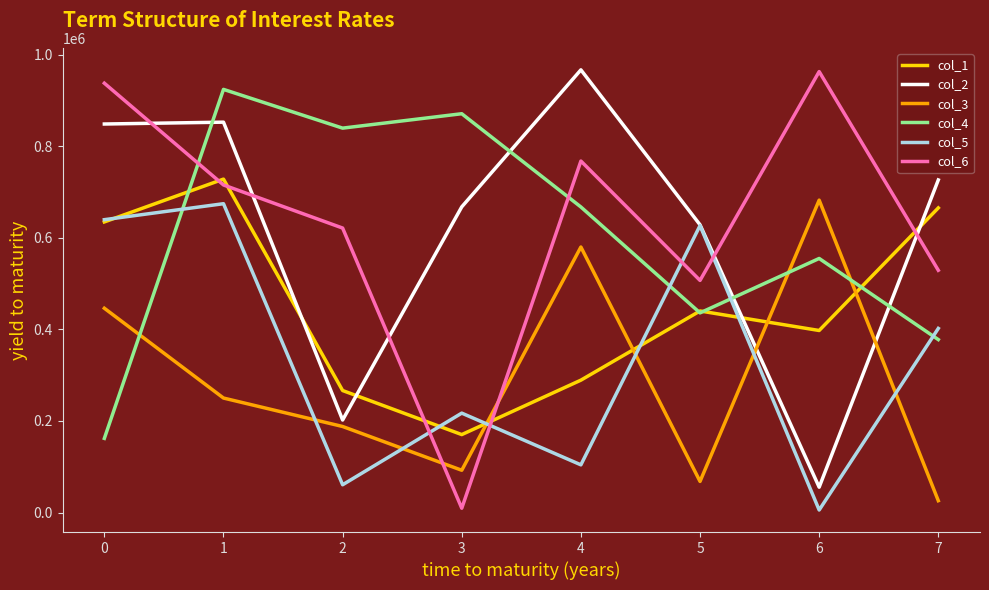

Between which two adjacent categories do col_2 and col_3 first intersect?

5 and 6